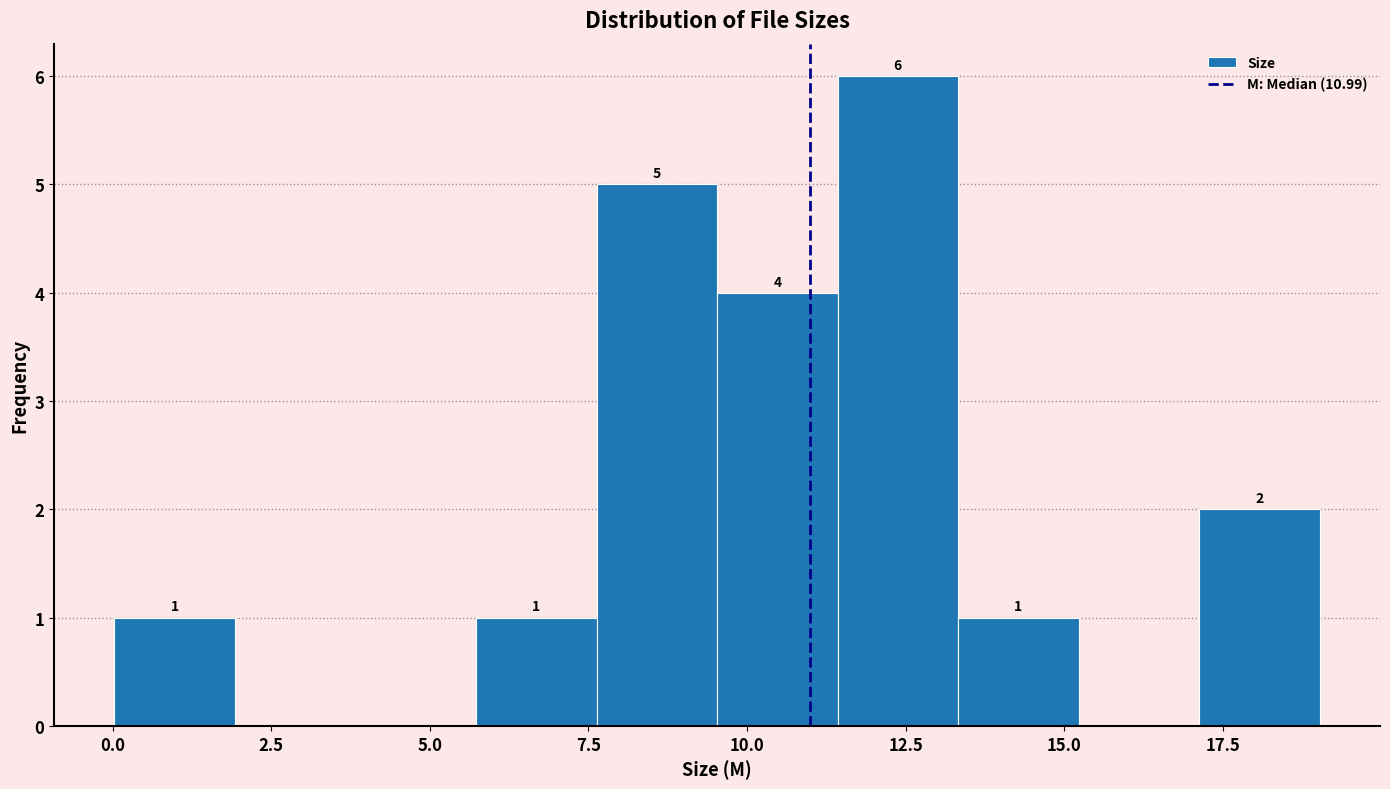

Read against the x-axis, roughly where is the centre of the tallest bar?

12.5